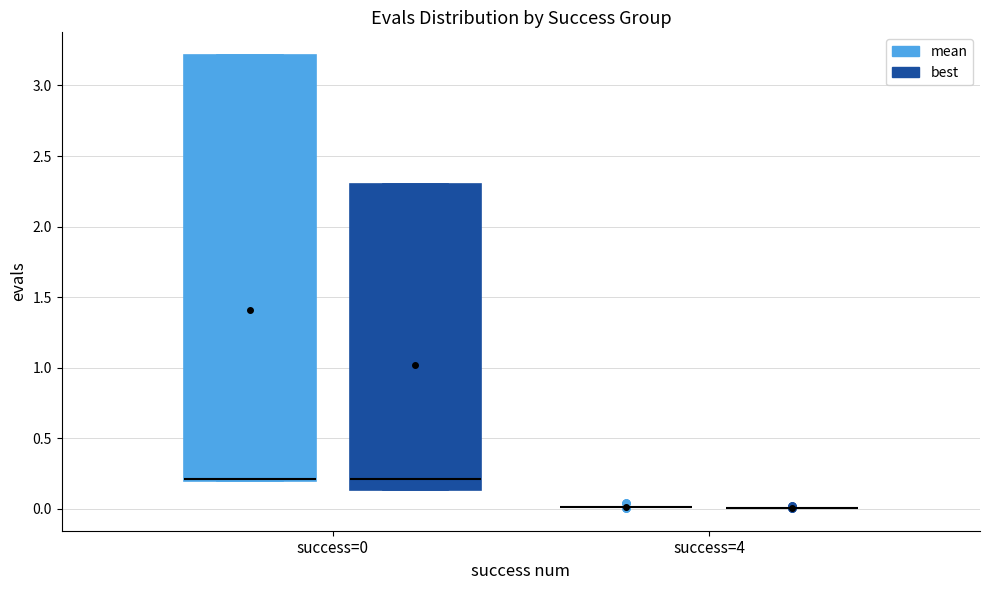

Reading left to right, read every box against the y-axis: the position of its median line, the range the box covers, and the ends of its whiskers. The values are not printed on the chart, so give them approximately, as read against the axis.

success=0 (mean): median 0.20 (drawn on the box's lower edge), box 0.20 to 3.20, whiskers 0.20 to 3.20
success=0 (best): median 0.20, box 0.15 to 2.30, whiskers 0.15 to 2.30
success=4 (mean): box collapsed to a line at 0.00, whiskers 0.00 to 0.00
success=4 (best): box collapsed to a line at 0.00, whiskers 0.00 to 0.00